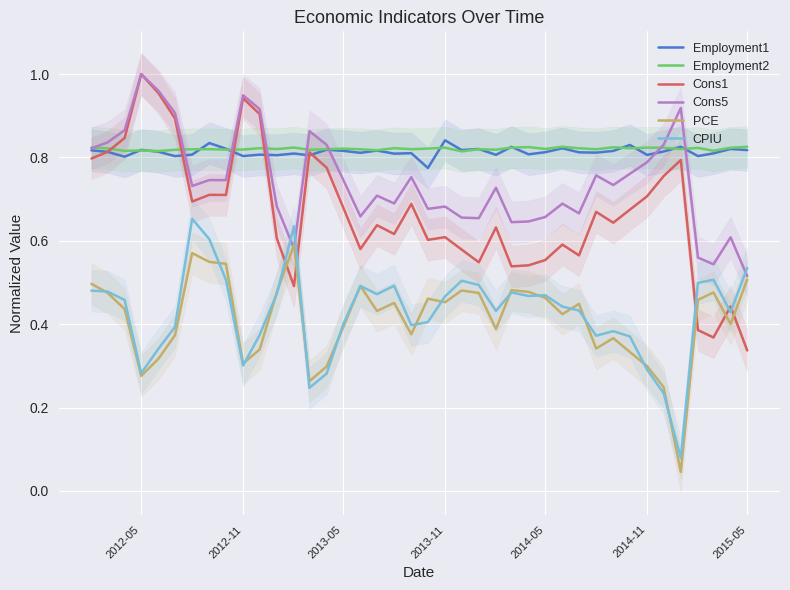

What is the average value of the Cons5 series?

0.7